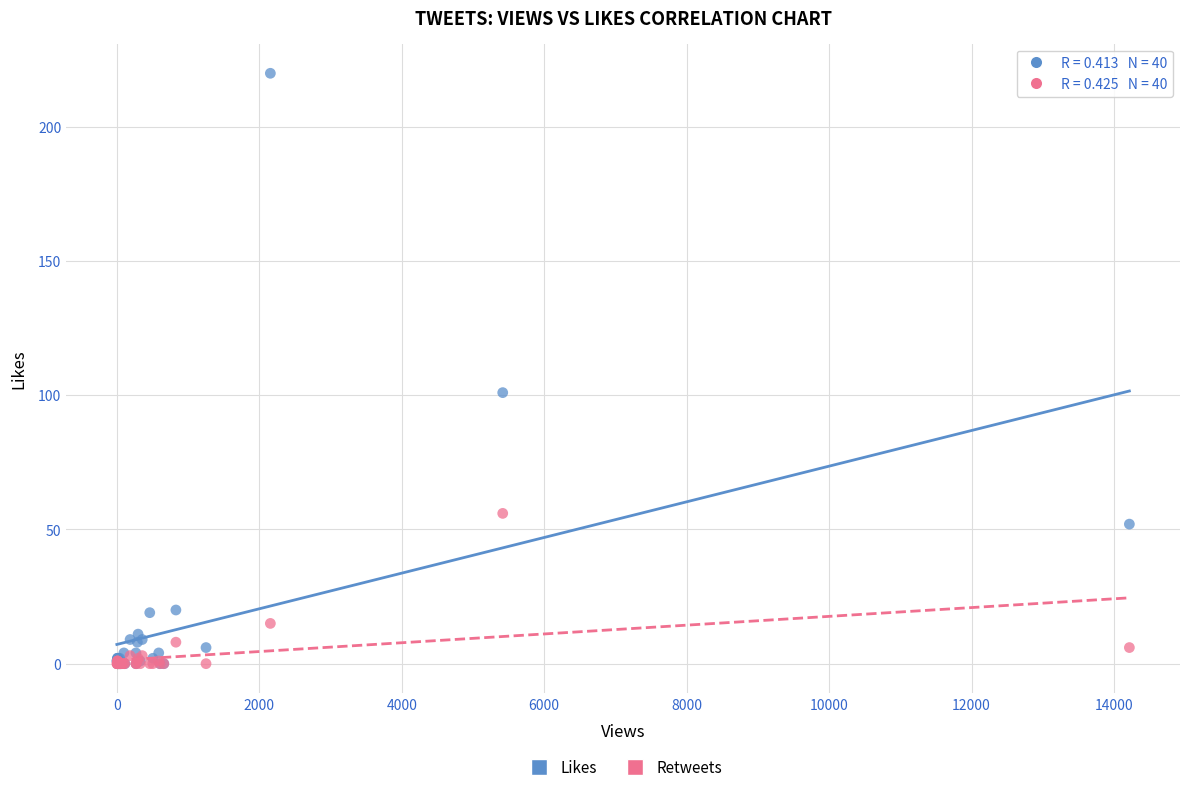

Across all series, what Y value is closest to 110?

101